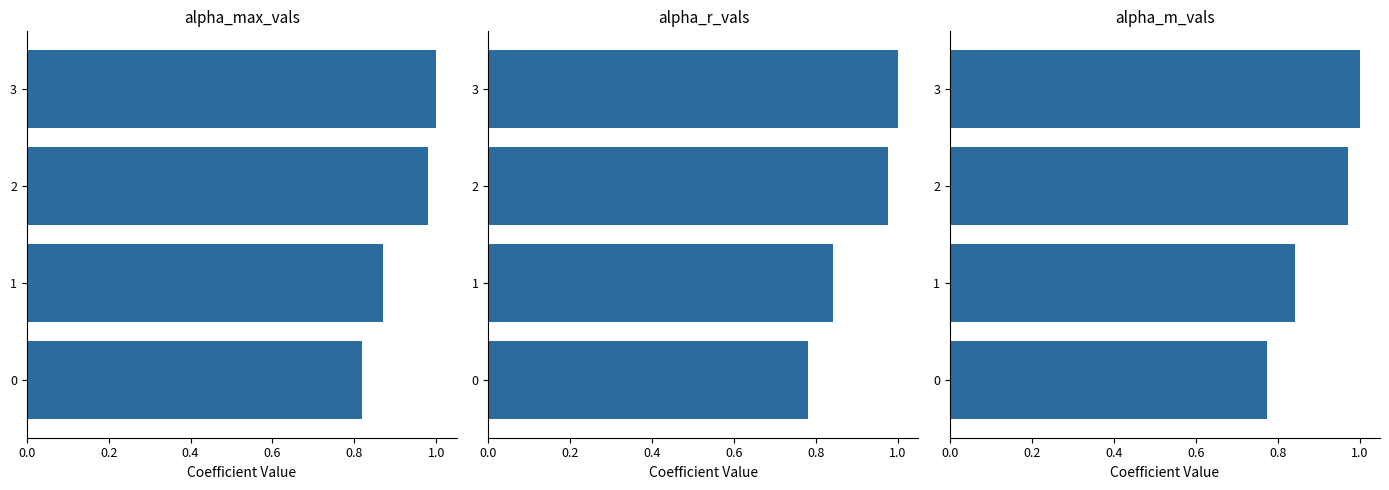

True or false: alpha_max_vals has a value of 0.9 at 1.

True